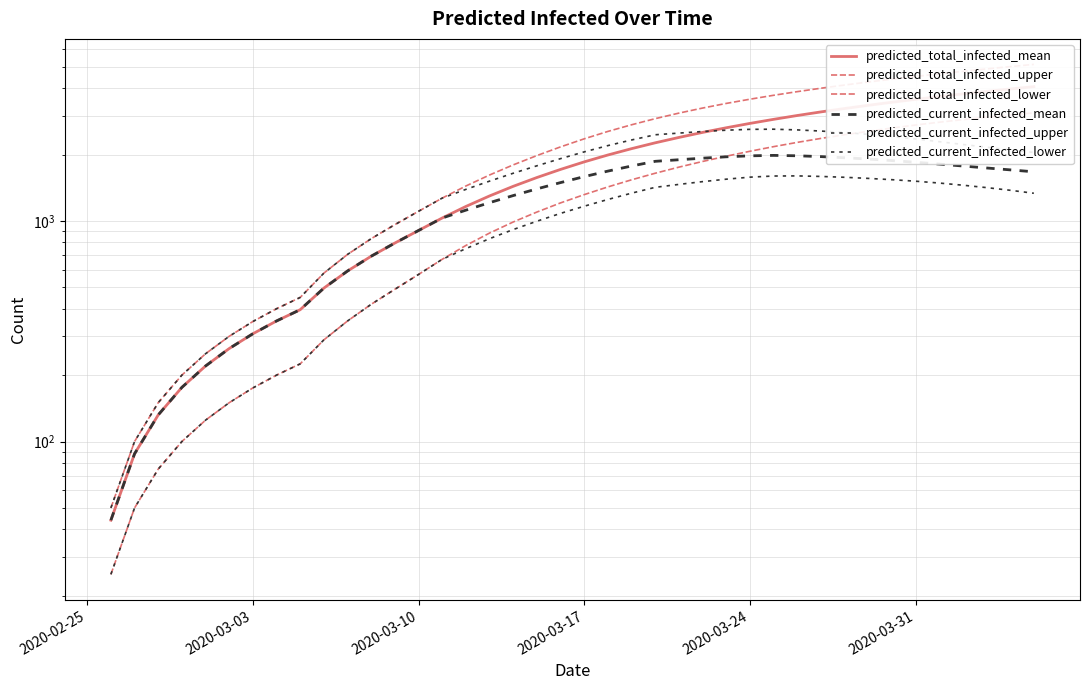

Which series has the widest spread of values?

predicted_total_infected_upper